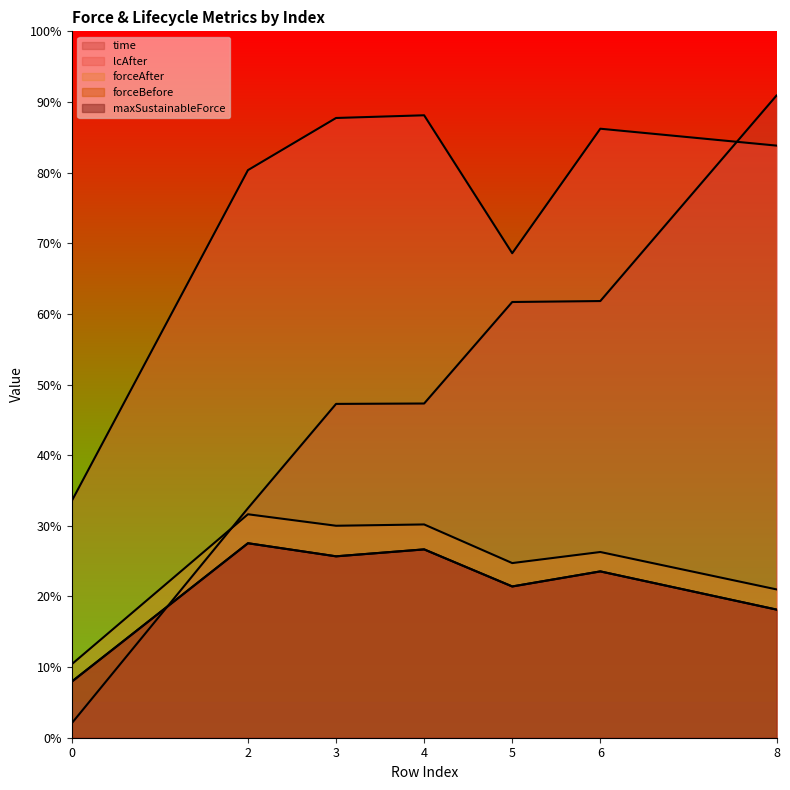

Which series has the largest total across all categories?

lcAfter